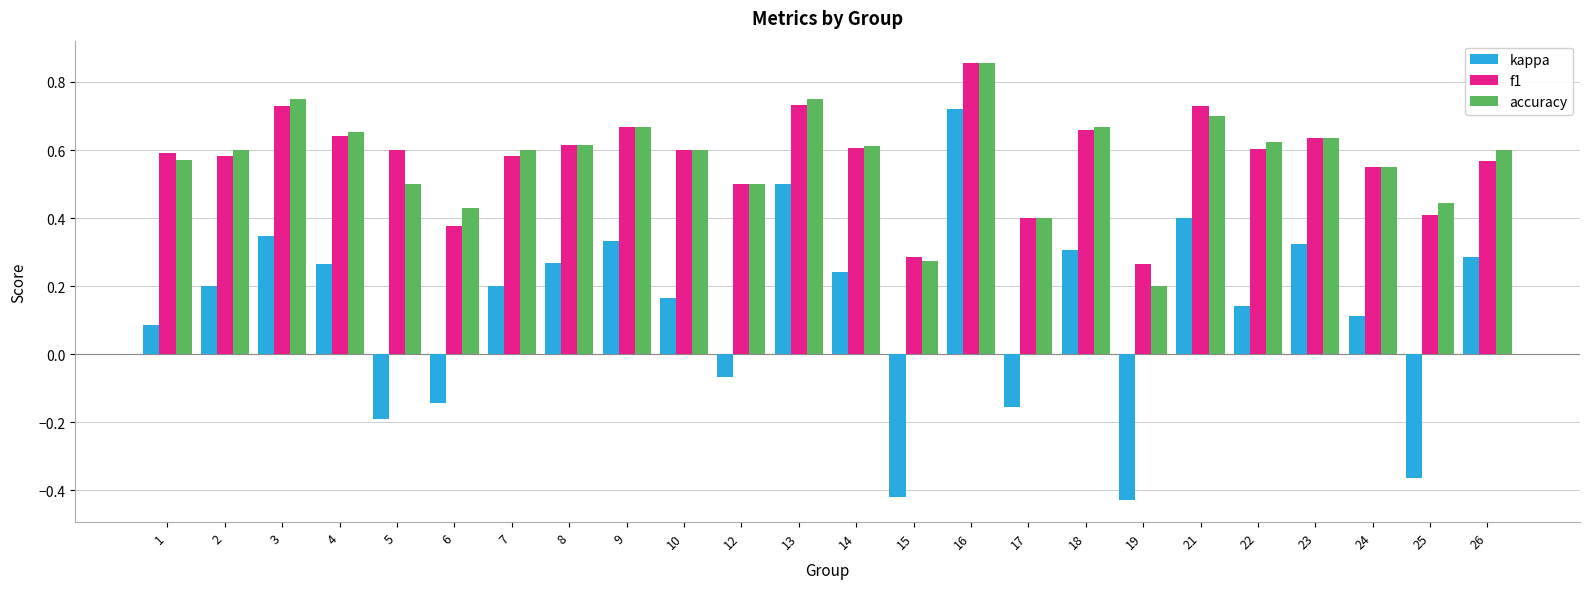

How many bars are there in each group?

3